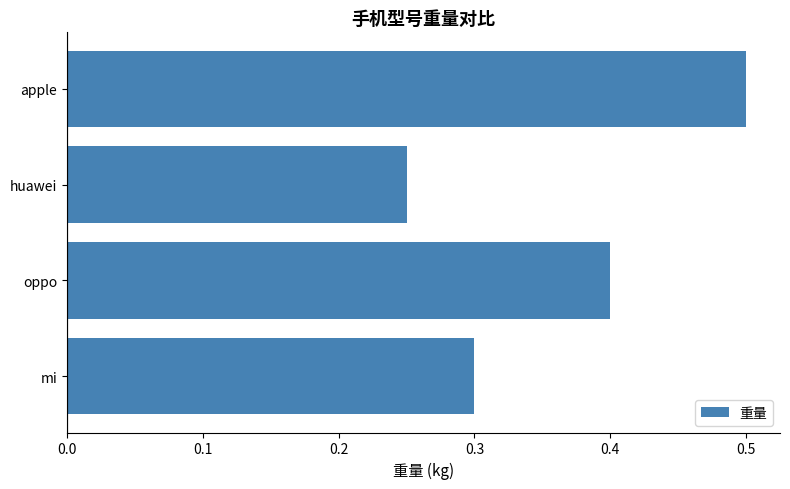

Which category has the highest value across all series?

apple